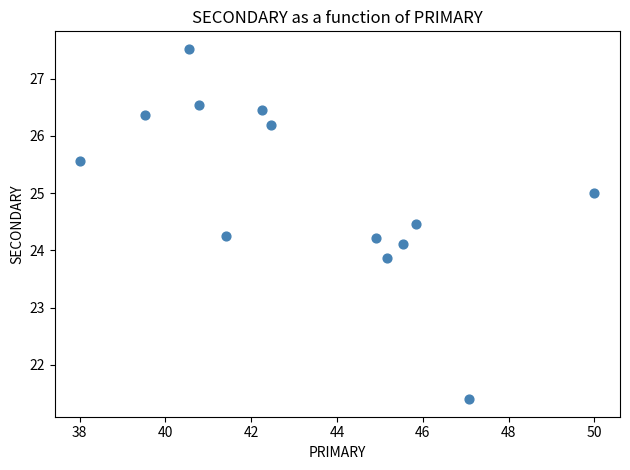

What is the range of X values (max minus min)?

12.0